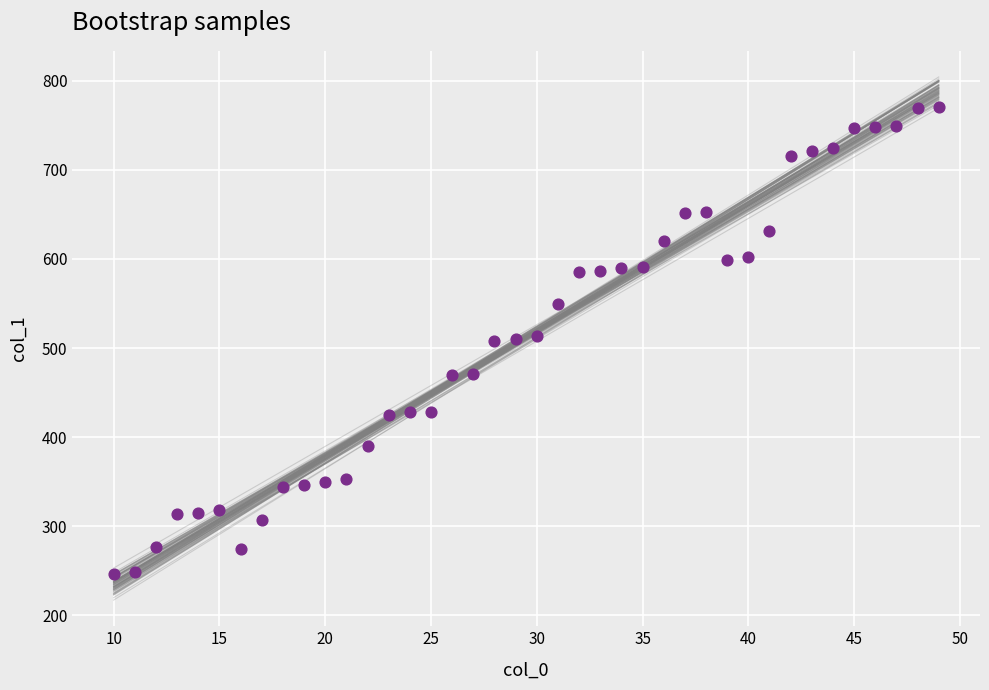

What is the range of Y values (max minus min)?

525